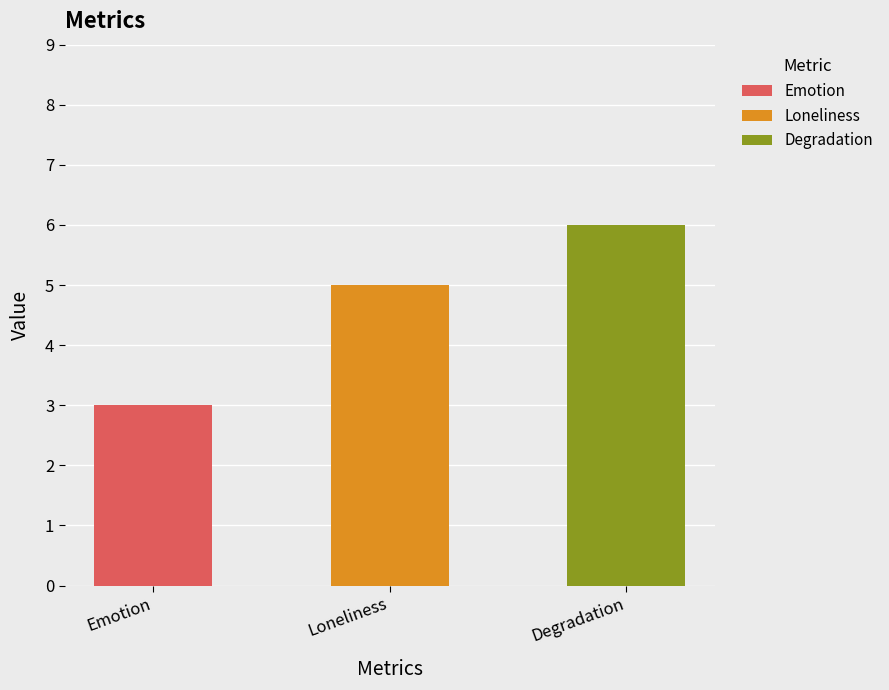

Does the chart contain any negative values?

No